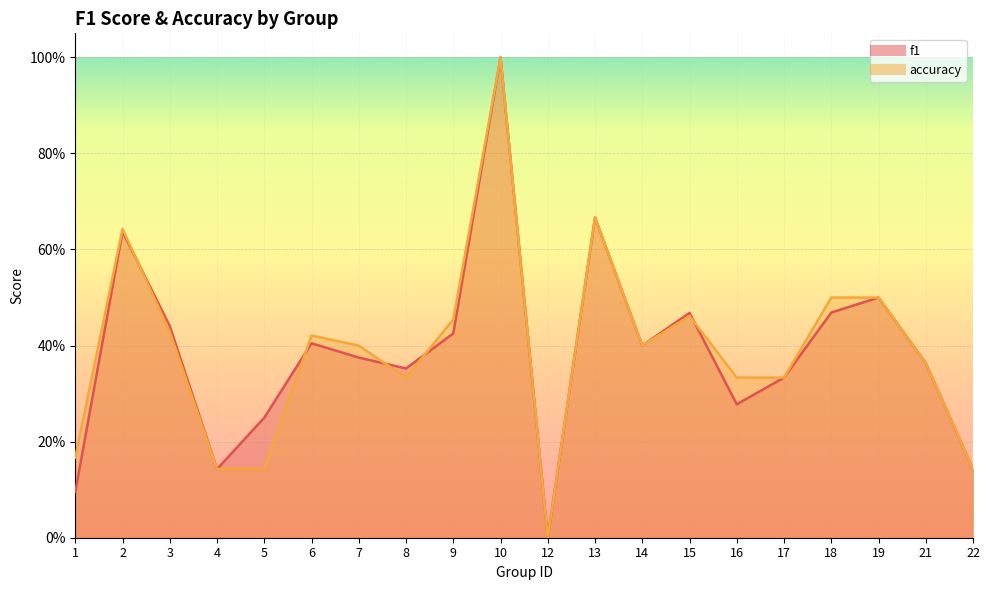

What value does the accuracy series have at 6?

0.4